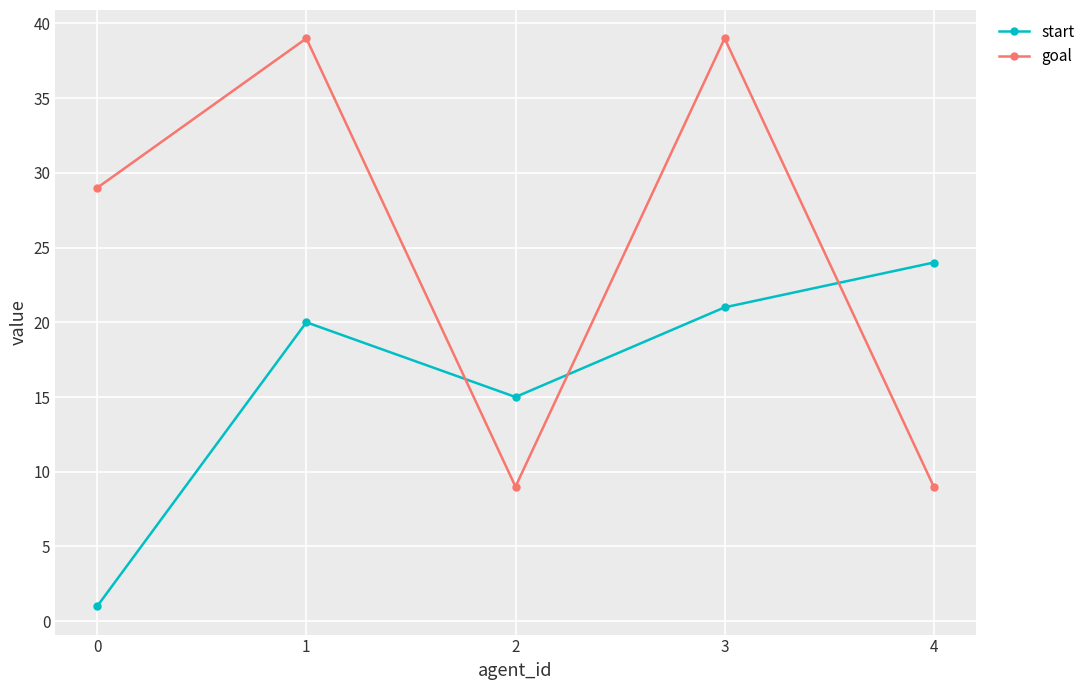

What is the average value of the goal series?

25